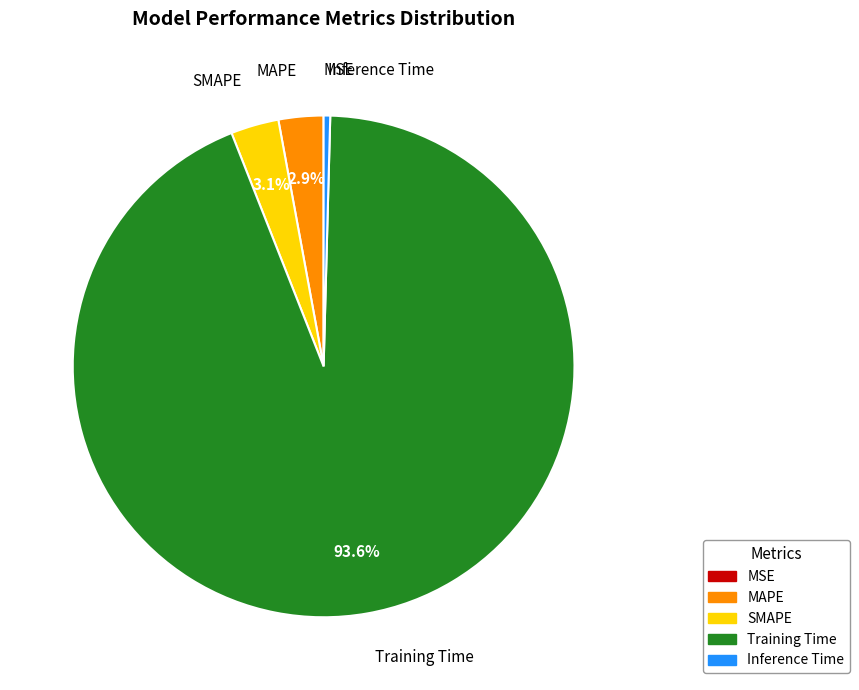

Which has a higher value, Training Time or Inference Time?

Training Time